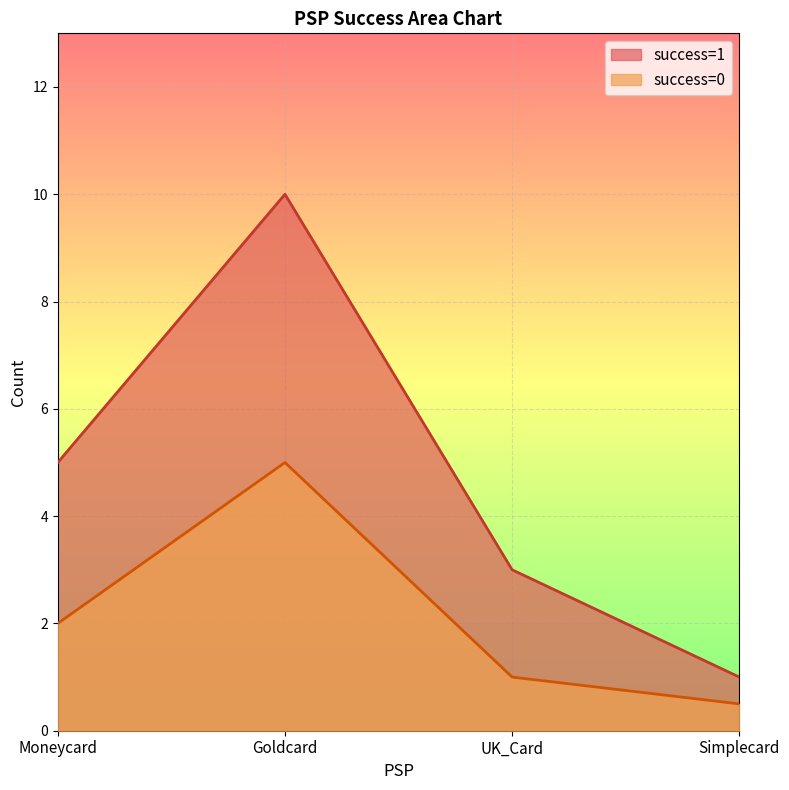

What are all the series names shown in the legend?

success=1, success=0